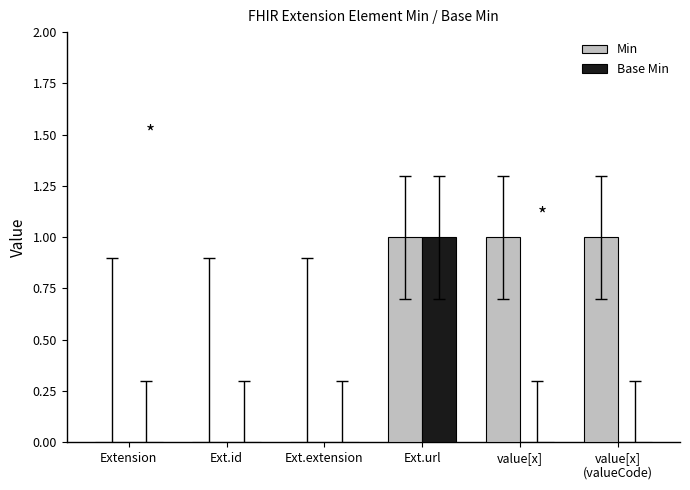

How many groups of bars are there?

6